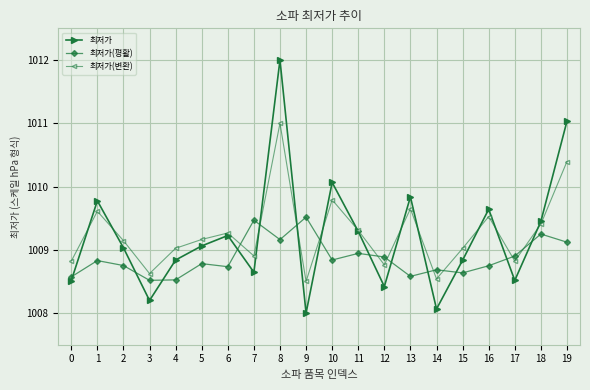

What is the total value across all series at 18?

3028.1